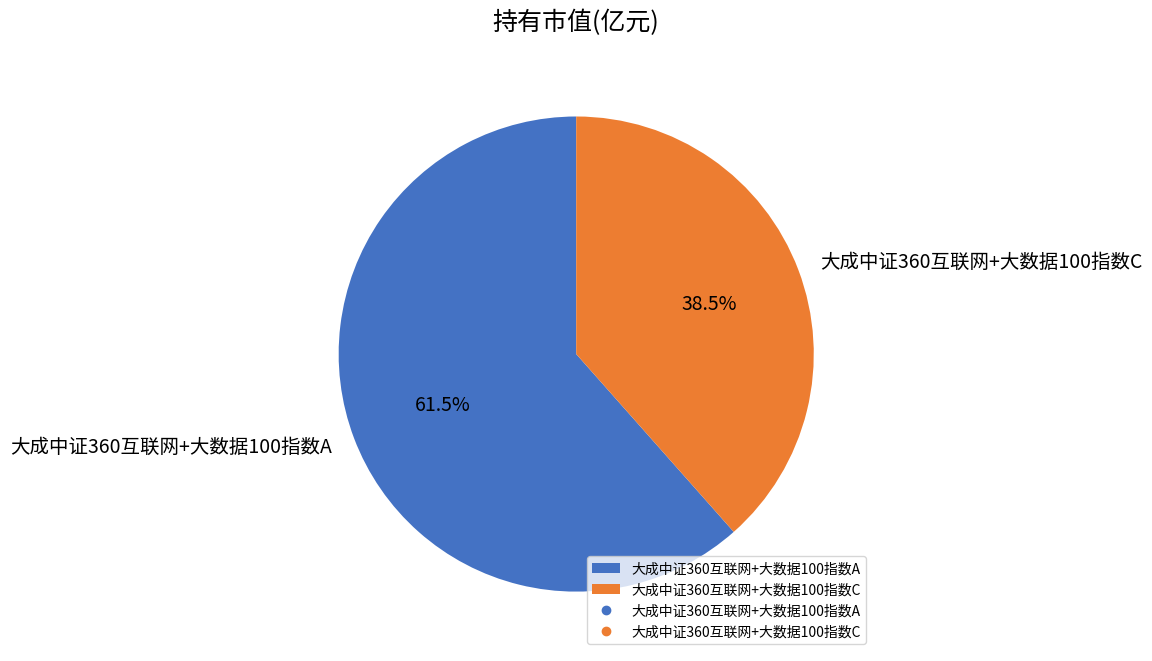

True or false: 大成中证360互联网+大数据100指数C accounts for 46% of the total.

False